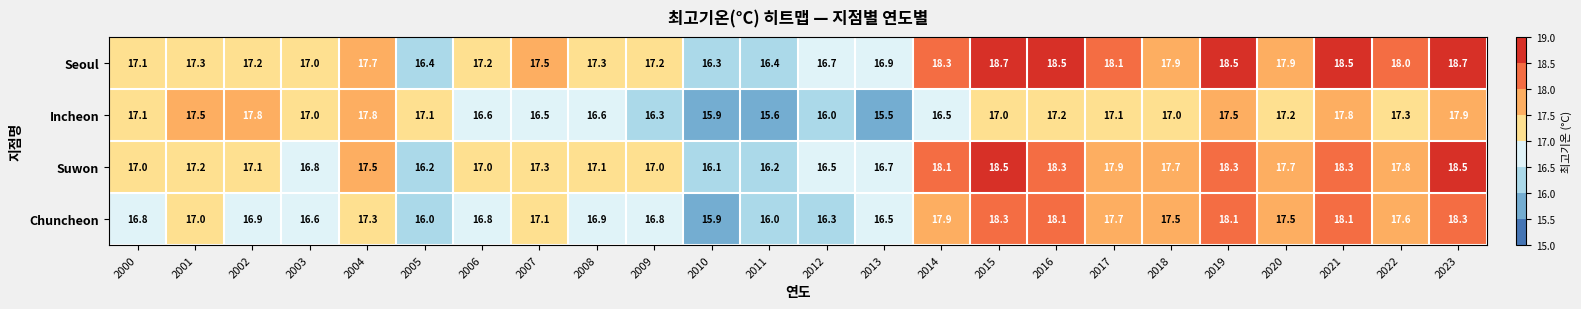

What is the smallest value displayed?

15.5